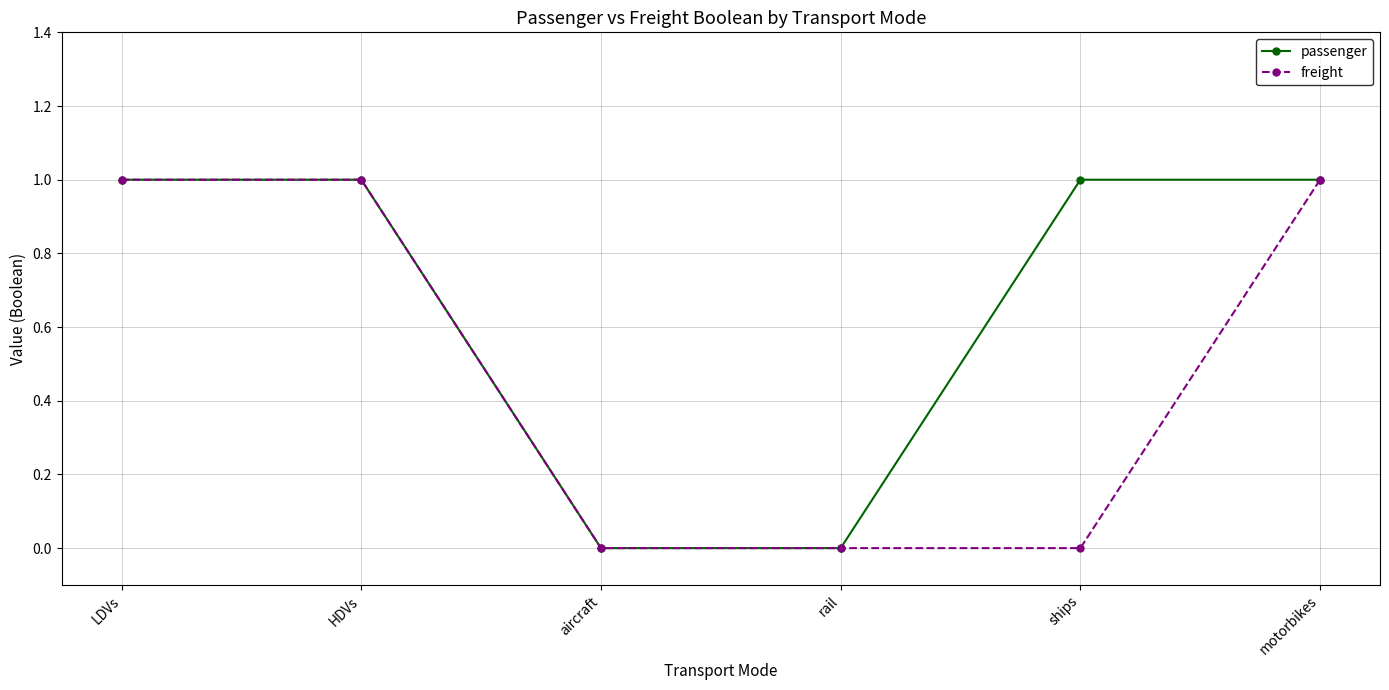

Rank the series by their average value, from highest to lowest.

passenger, freight